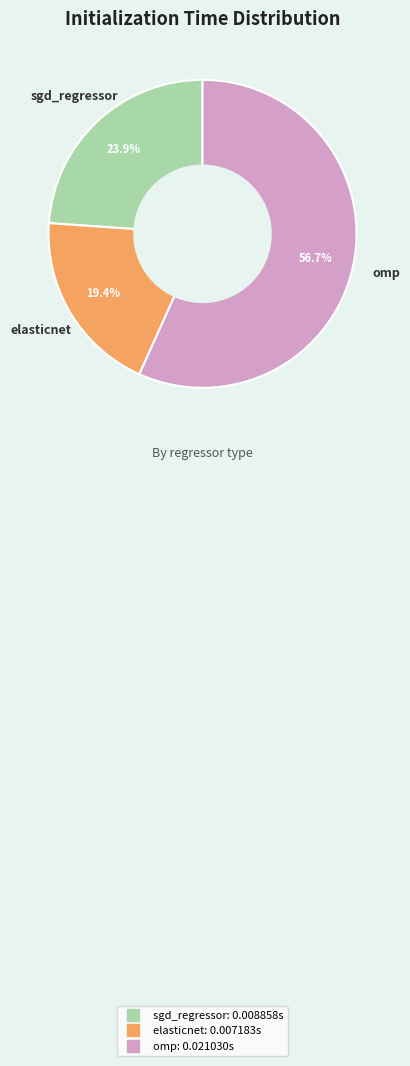

Which slice is the smallest?

elasticnet